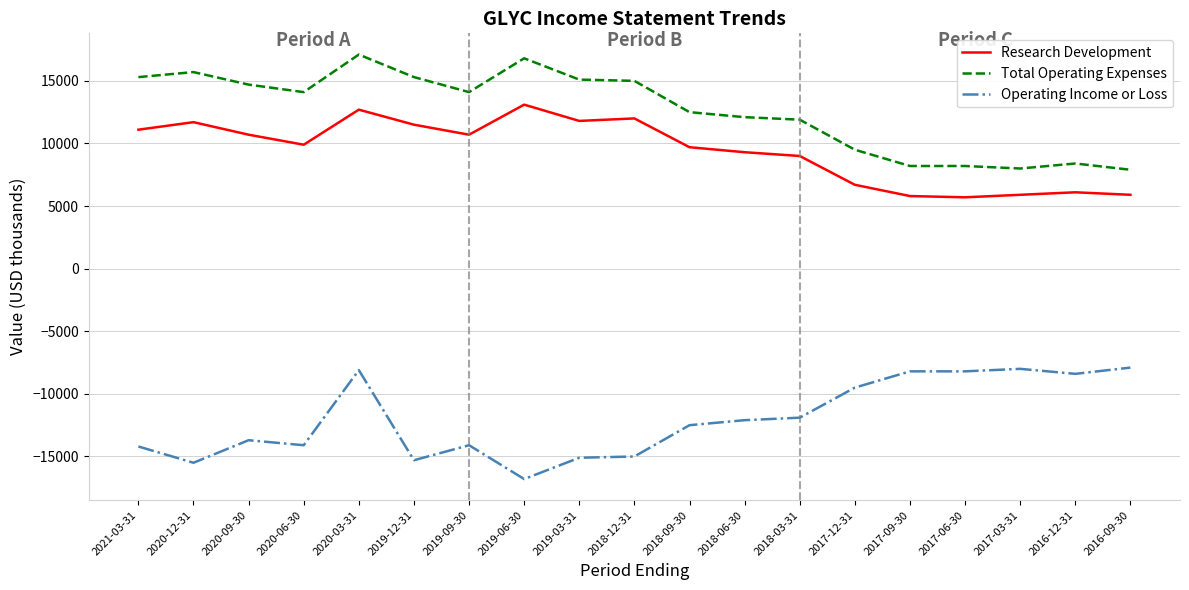

What value does the Operating Income or Loss series have at 2016-09-30, to the nearest 50?

-7900